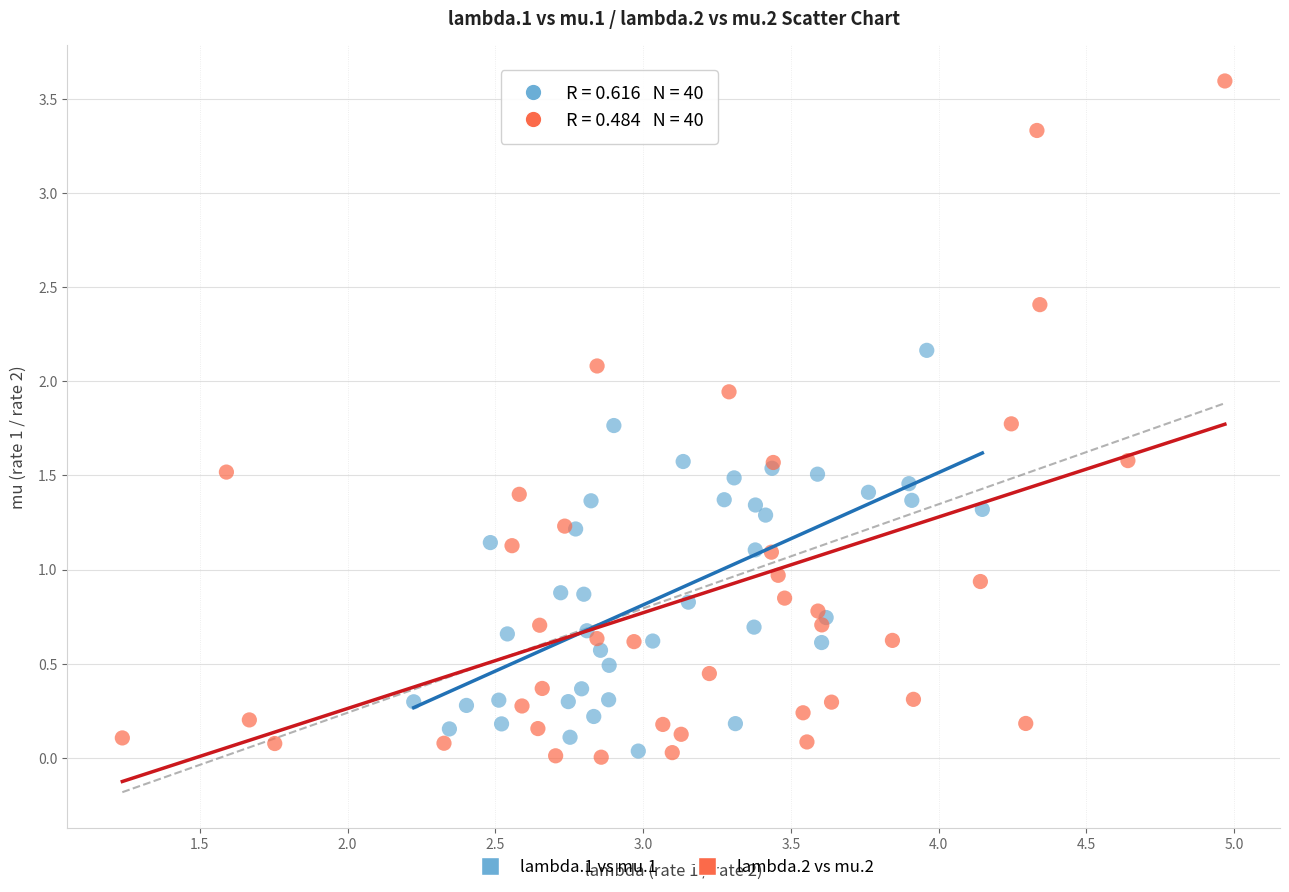

Which series reaches the maximum Y coordinate?

lambda.2 vs mu.2